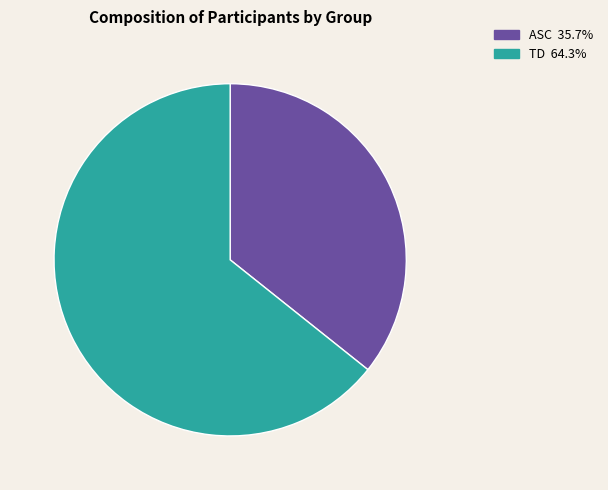

Which has a higher value, TD or ASC?

TD